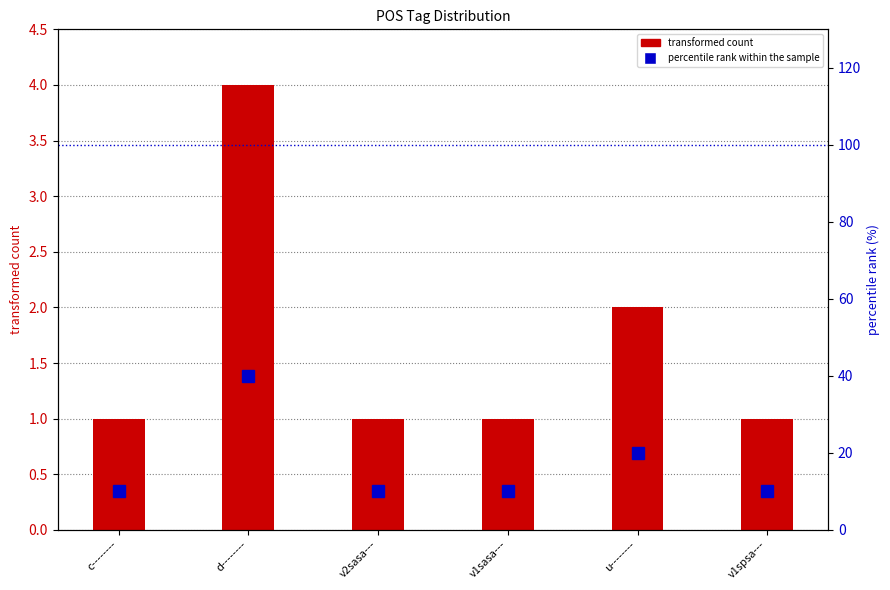

What is the difference between the second highest and minimum values in the percentile rank within the sample series?

10